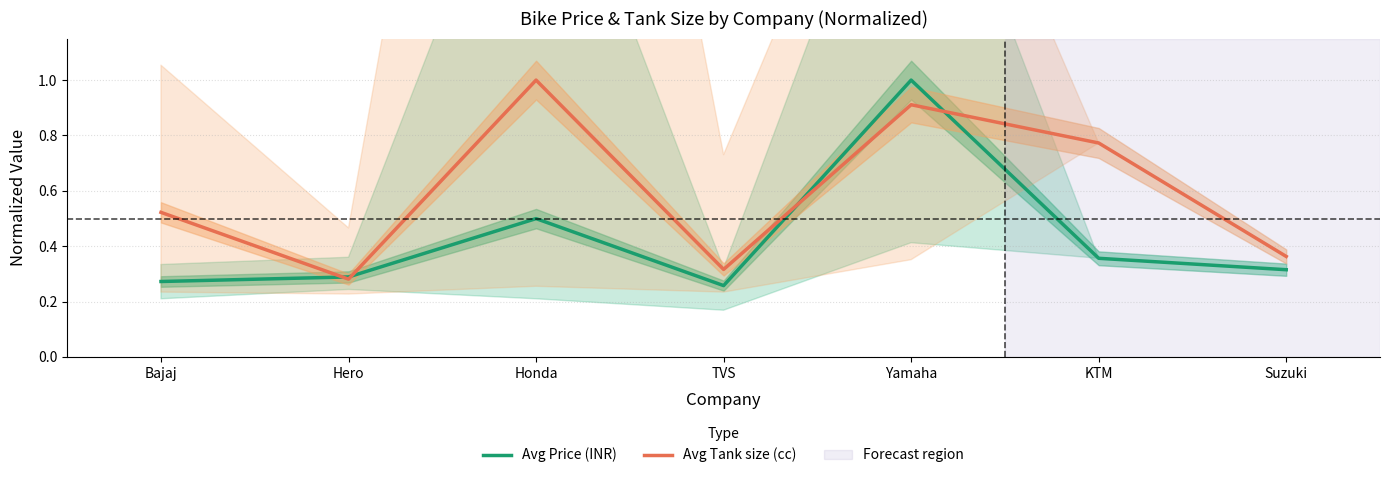

What position from the left is Bajaj?

1